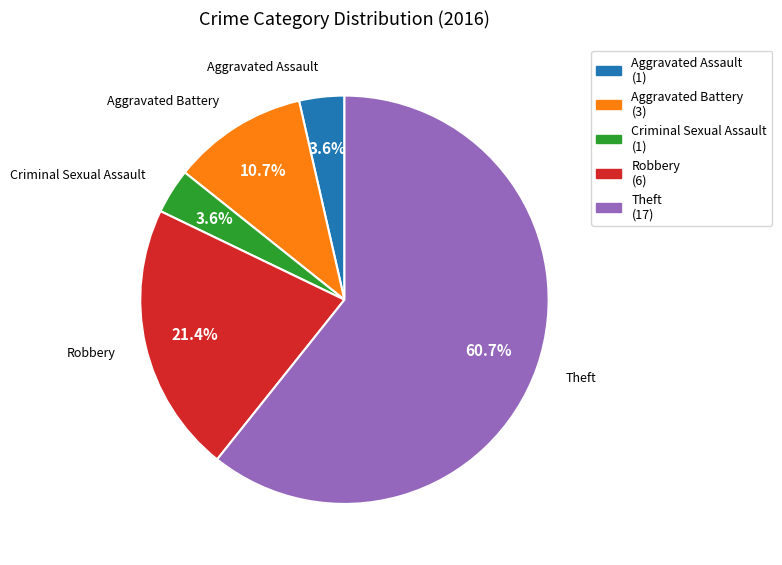

How many slices are in this pie chart?

5